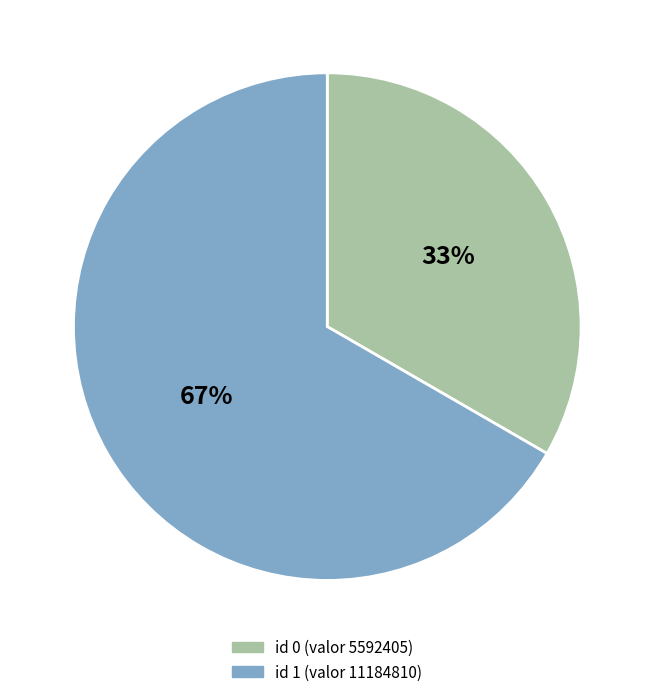

To the nearest percent, what portion does id 0 (valor 5592405) represent?

33%